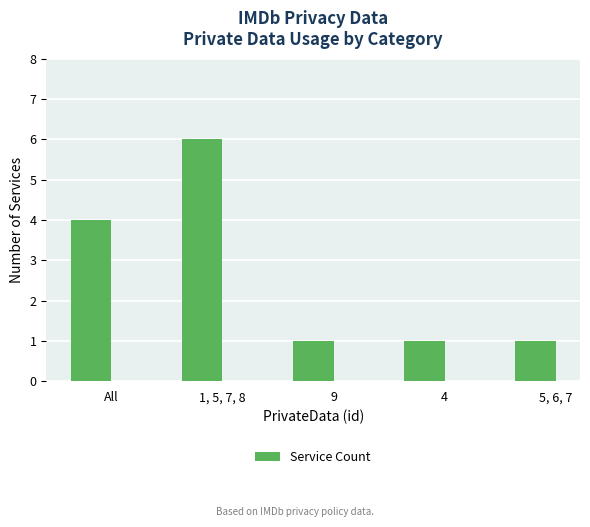

What is the difference between the maximum and minimum values?

5